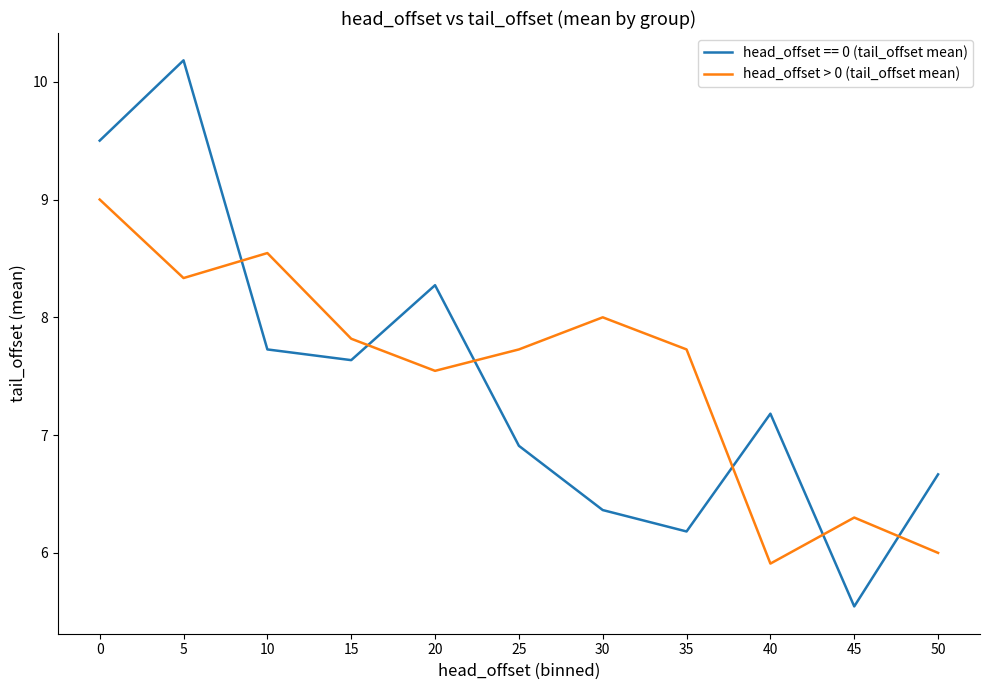

How many lines are shown in the chart?

2